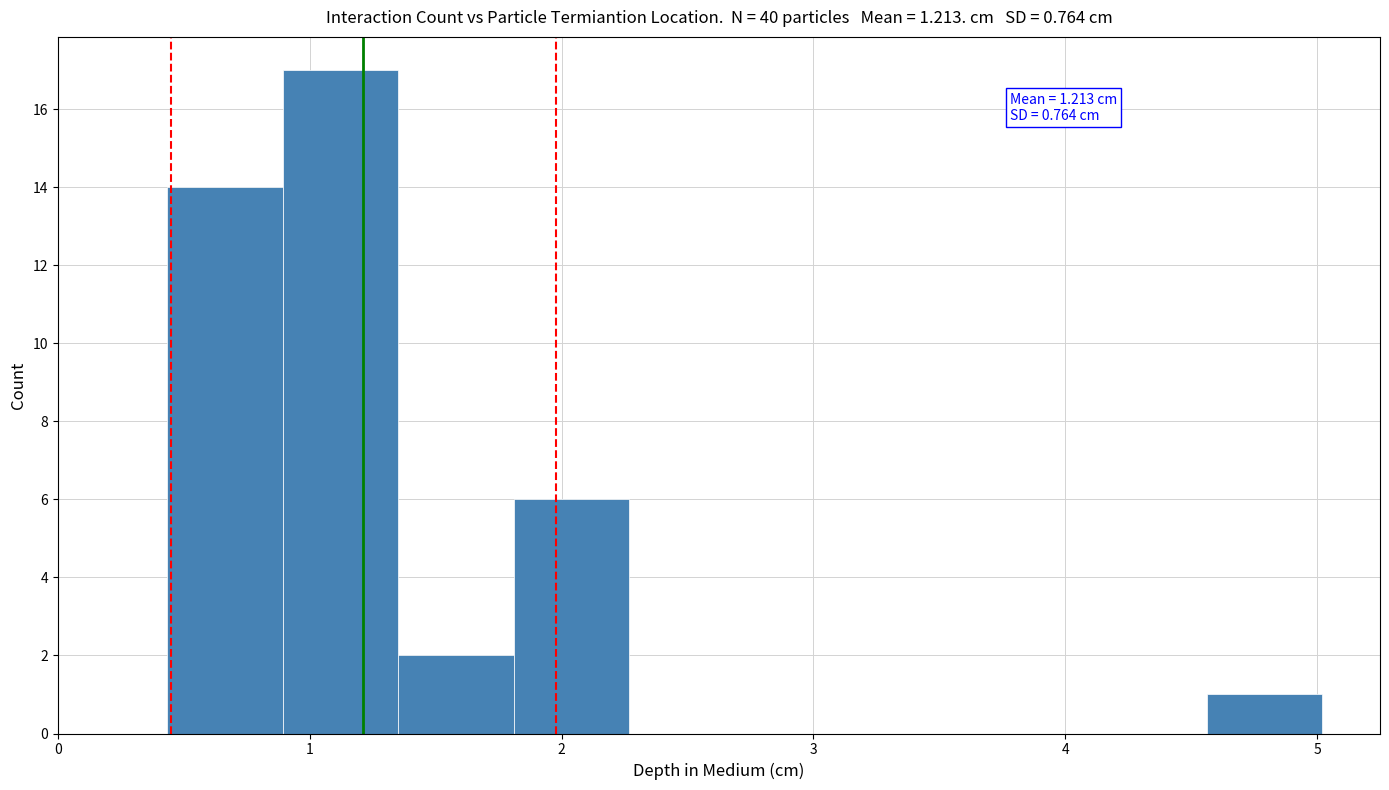

Over which range of the x-axis is the bar tallest?

0.9 to 1.4